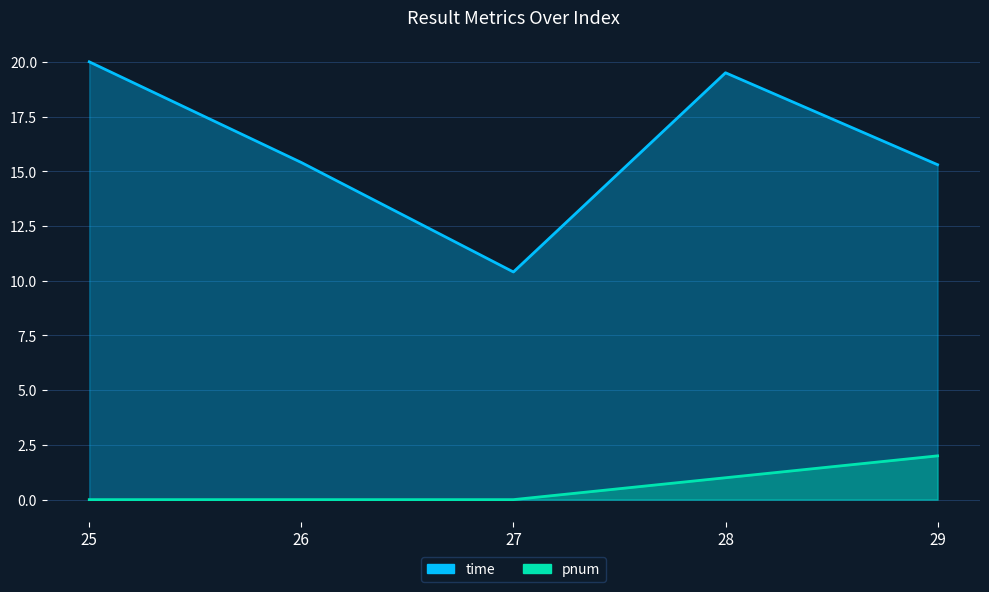

Between 27 and 29, which is larger?

29